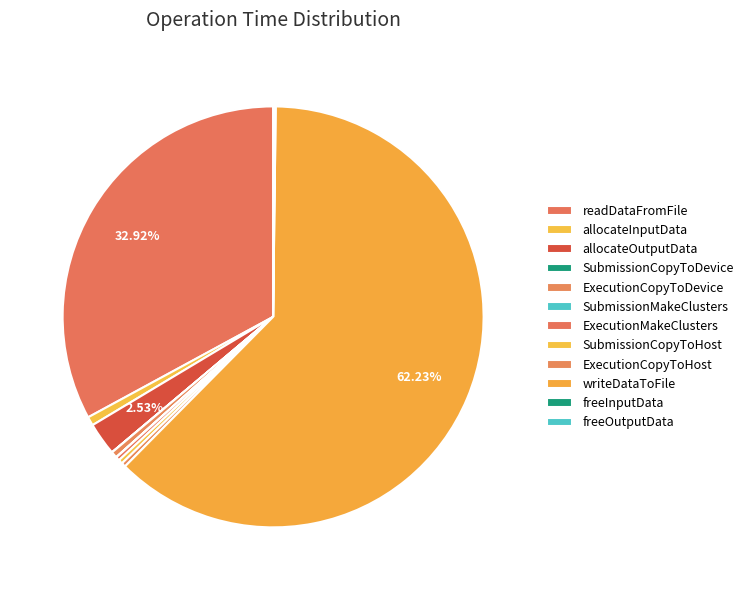

Which slice is the largest?

writeDataToFile